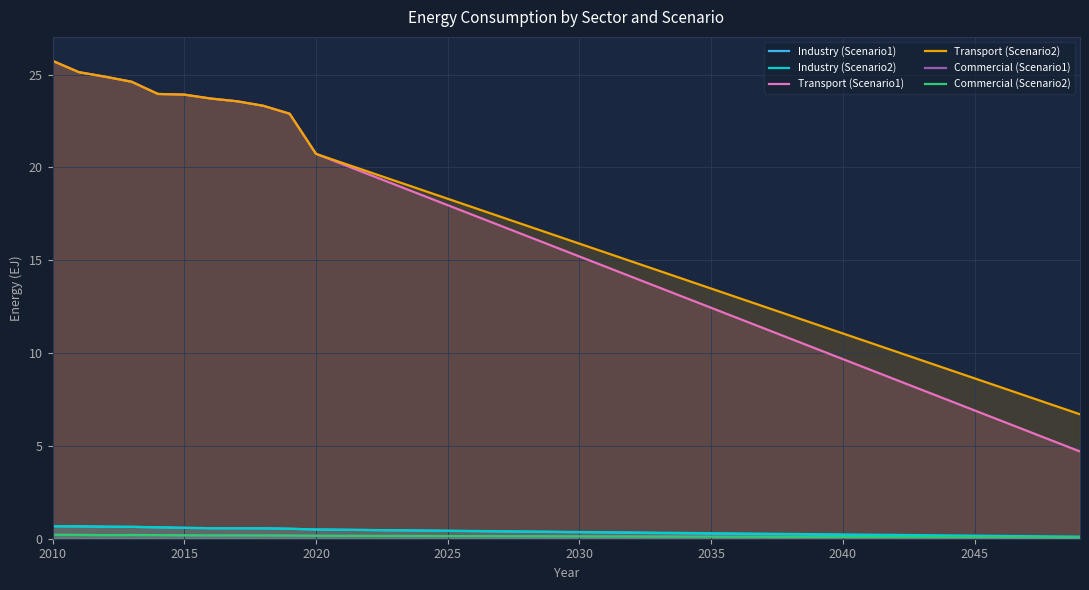

True or false: Commercial (Scenario2) and Commercial (Scenario1) cross at least once.

False